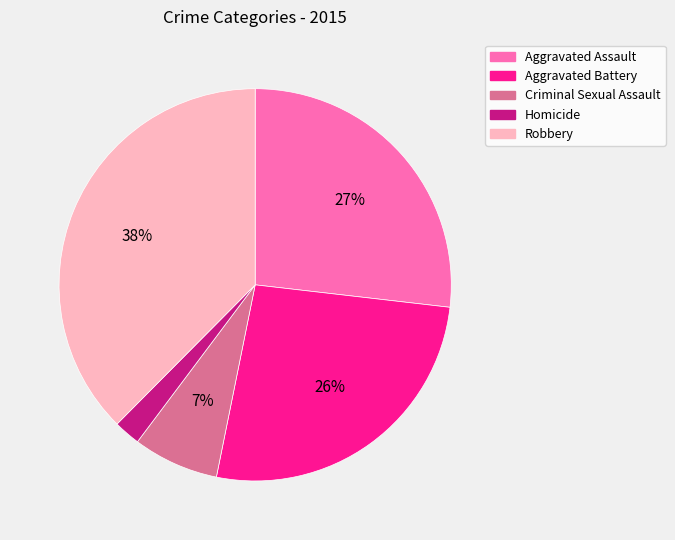

Combined, do Aggravated Assault and Homicide account for over 50%?

No